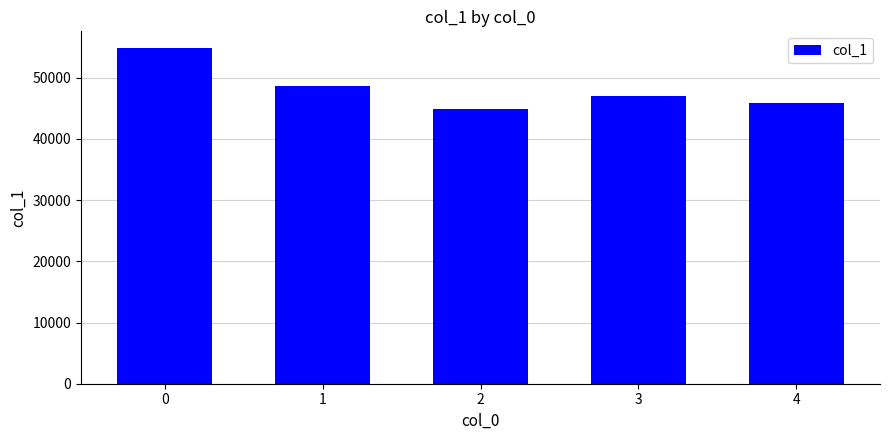

What is the change in value from 0 to 4?

-8963